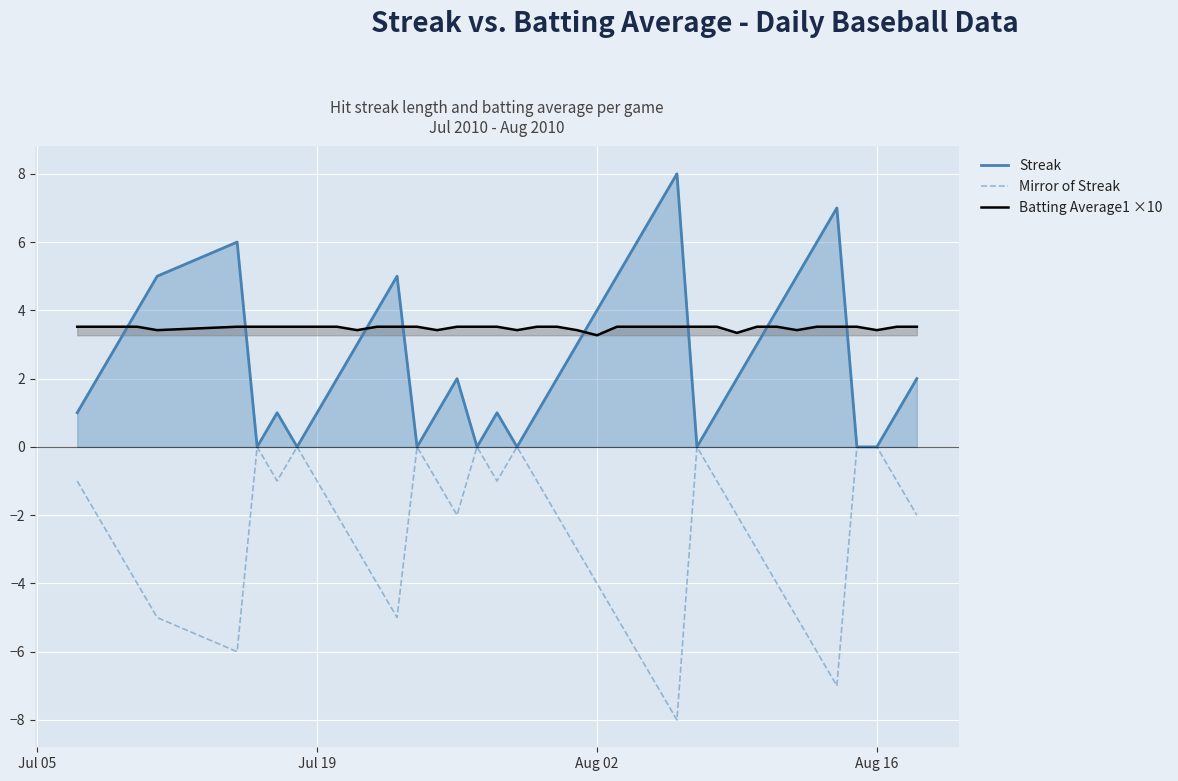

True or false: Batting Average1 ×10 has a value of 3.5 at Jul 19.

True